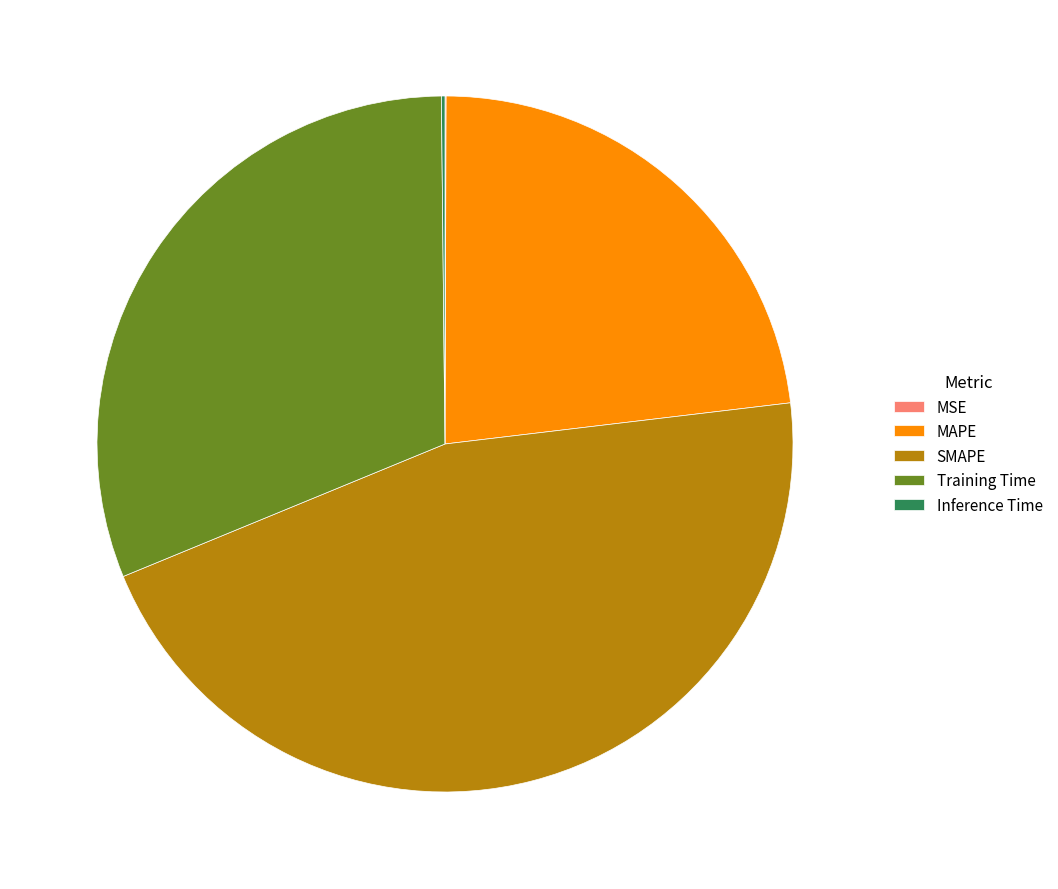

Which slice is the largest?

SMAPE